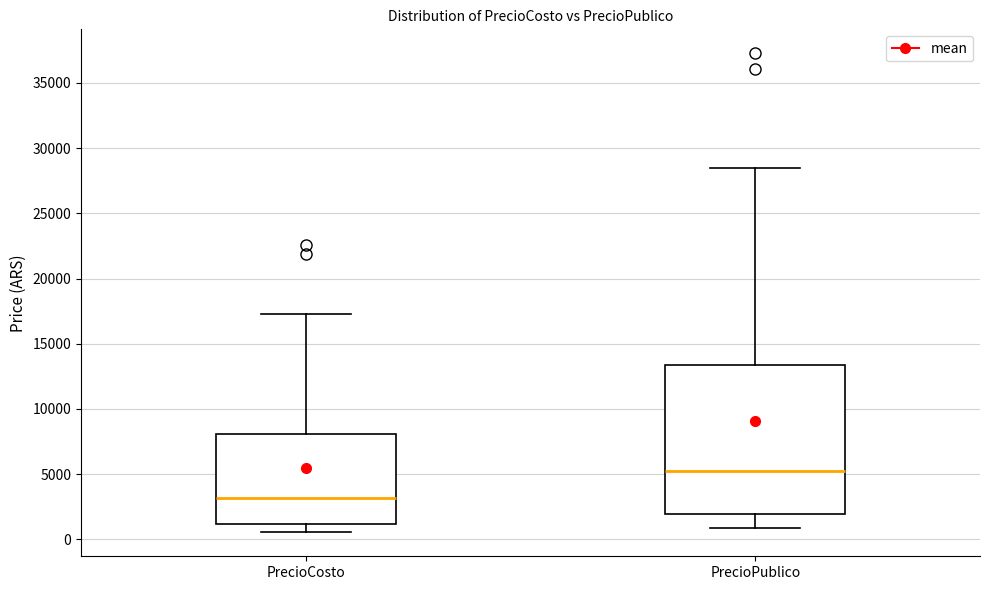

Which box's median line is the highest?

PrecioPublico